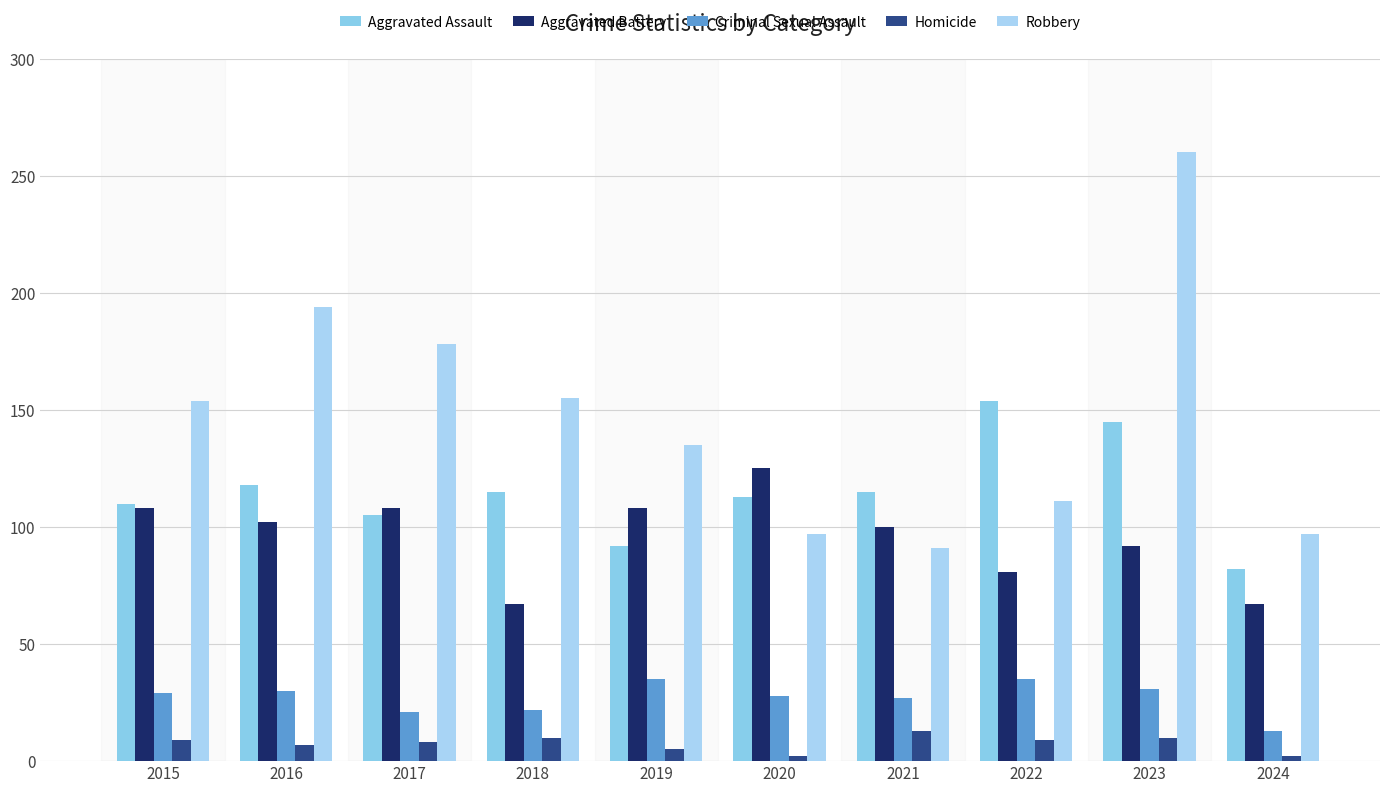

What is the total value across all series at 2019?

375